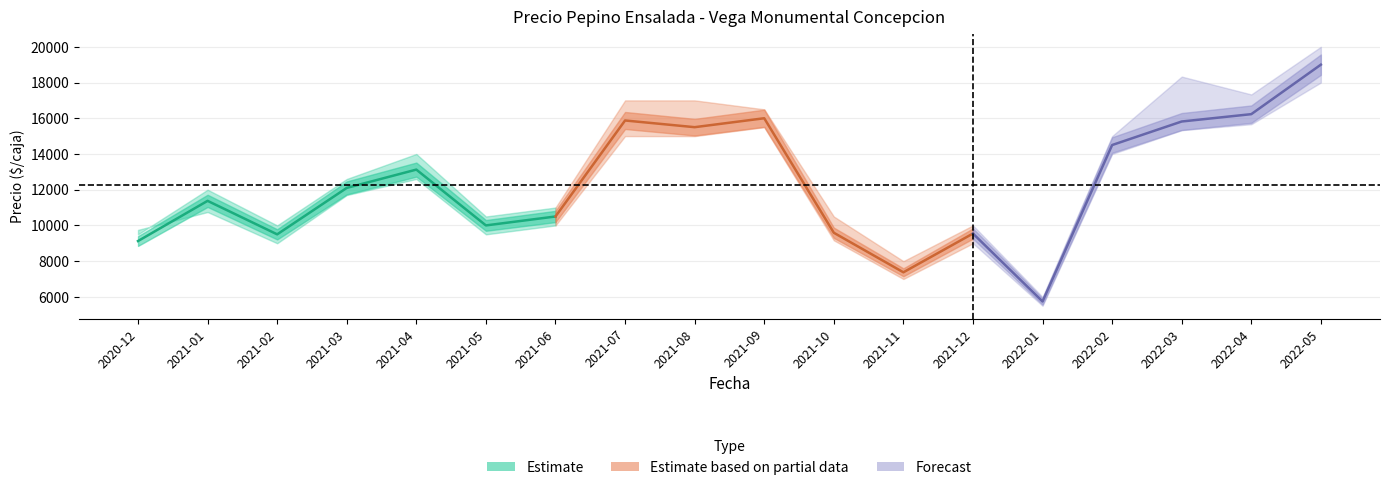

Is this an area chart (filled region under the line)?

No